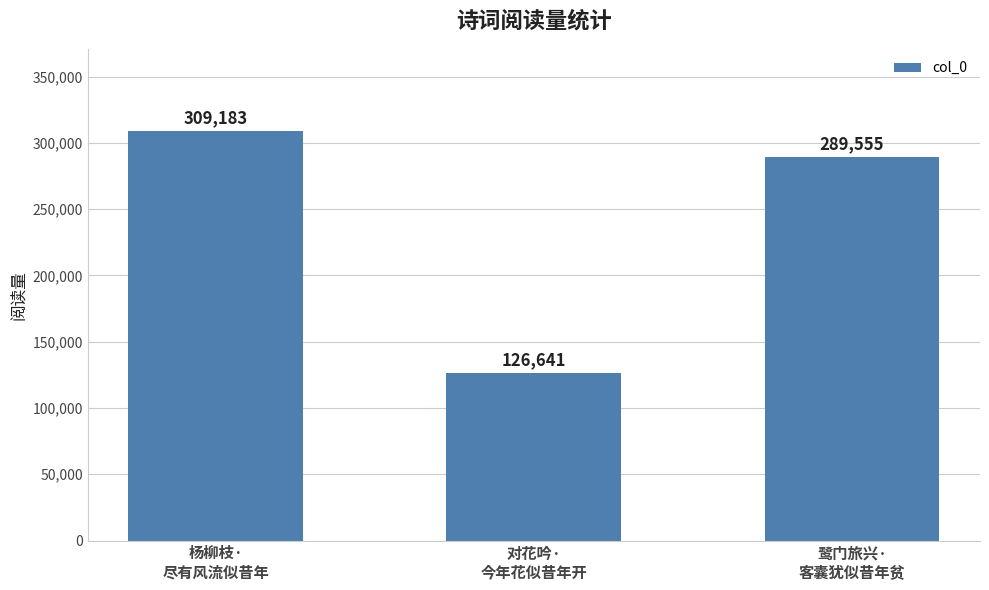

True or false: the data shows 289555 at 鹭门旅兴·
客囊犹似昔年贫.

True